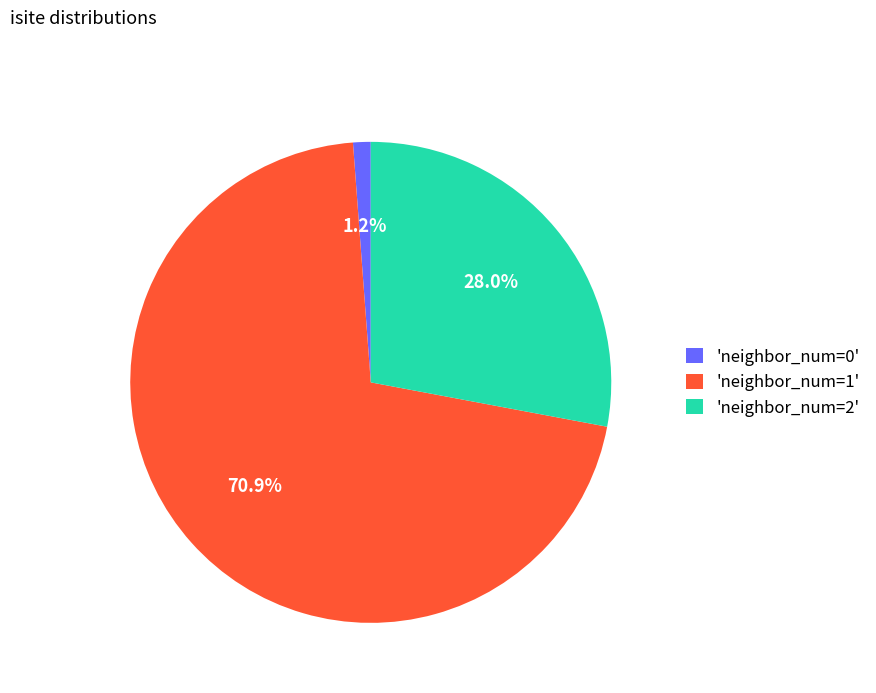

How many segments does this pie chart have?

3